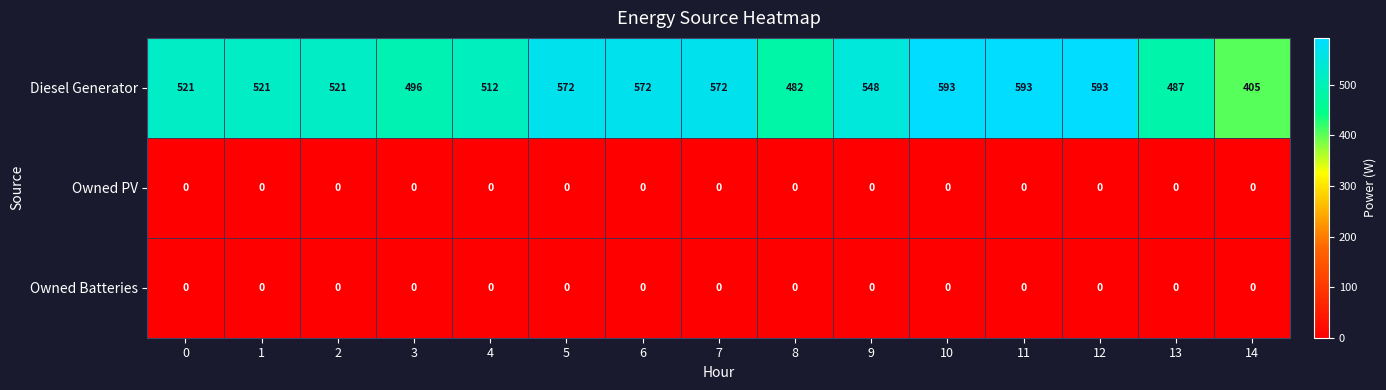

Which series has the largest total across all categories?

Diesel Generator